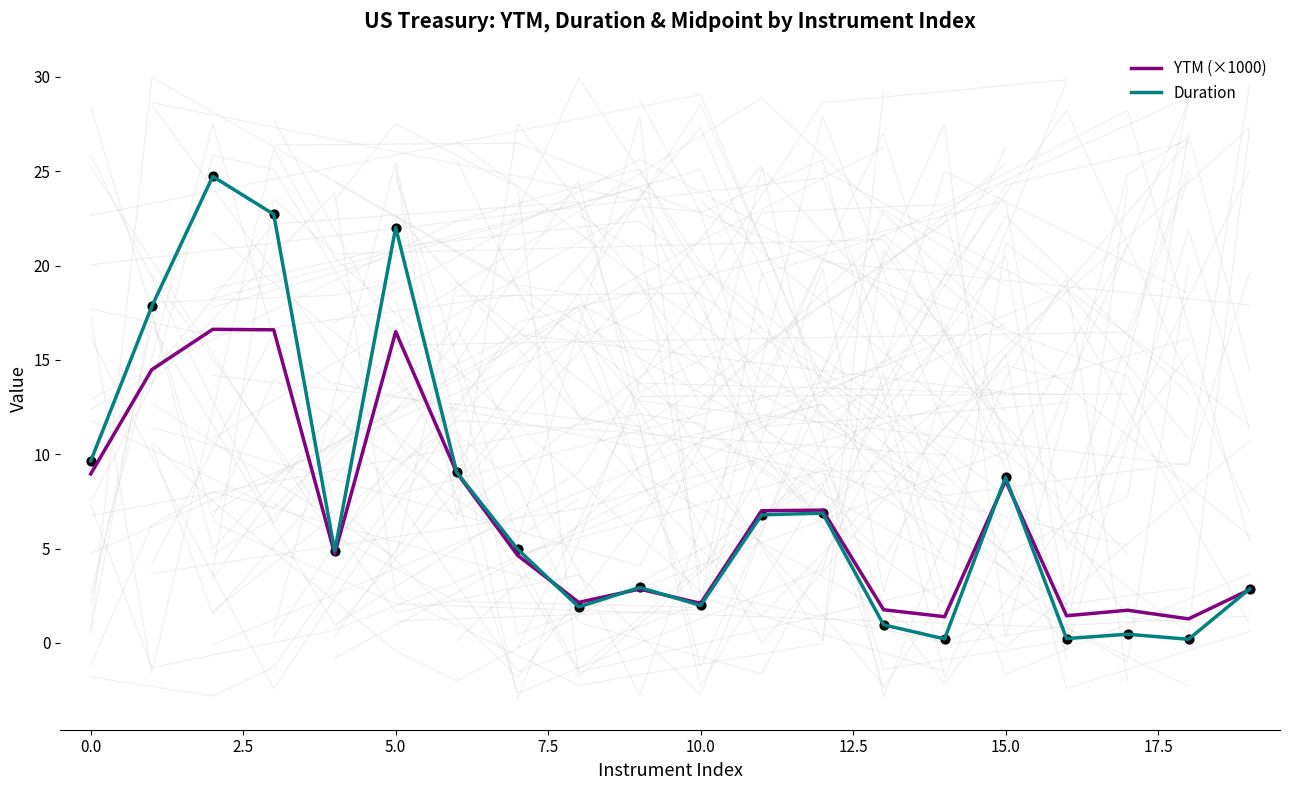

Which series has the largest total across all categories?

Duration